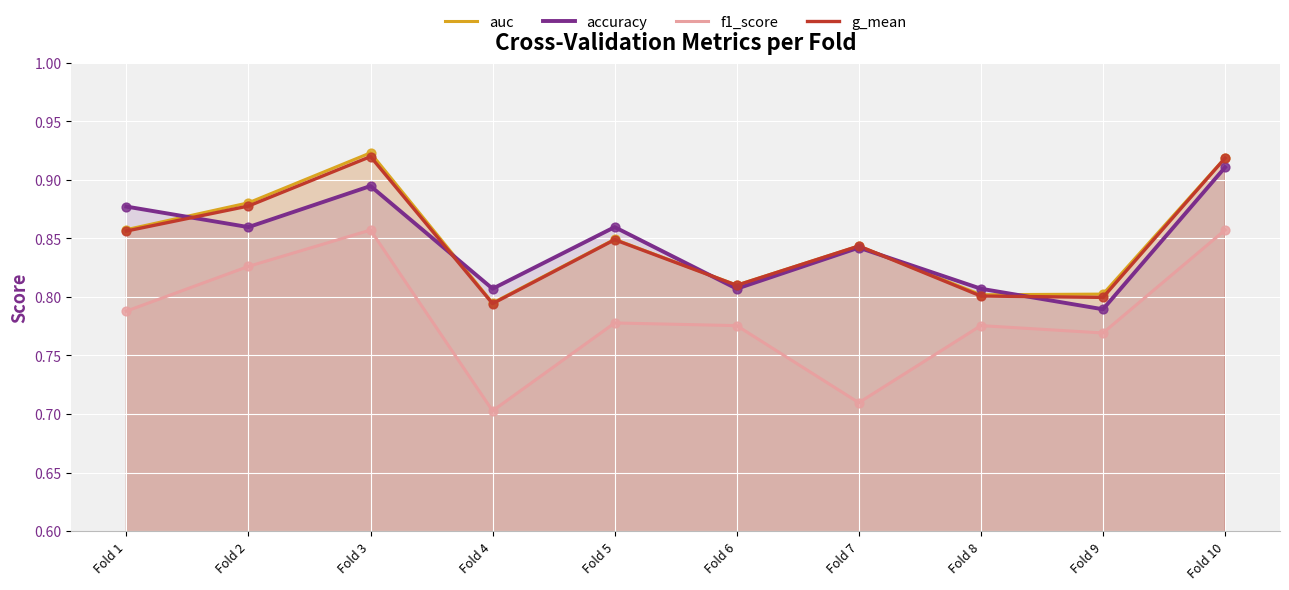

Is the value of f1_score at Fold 5 greater than the value of g_mean at Fold 1?

No